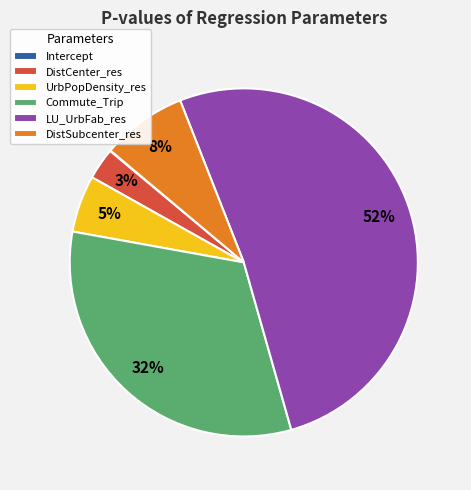

Which category accounts for the majority?

LU_UrbFab_res